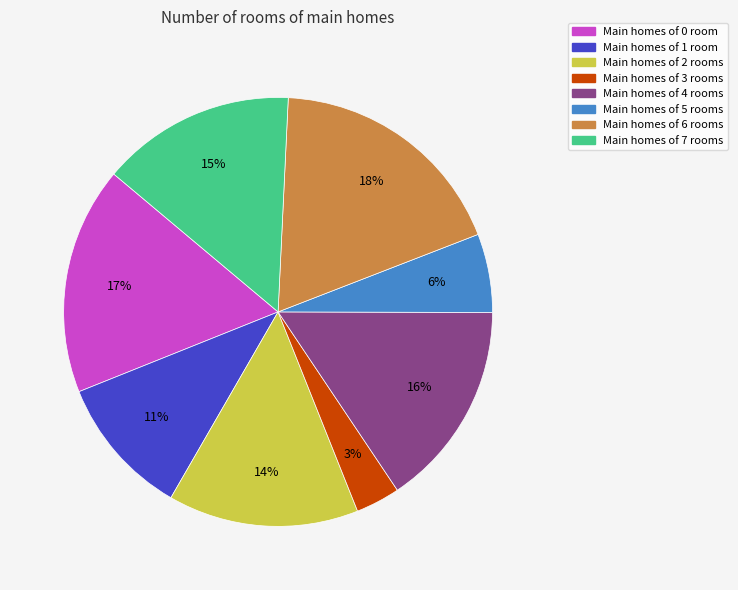

Is there any slice that represents more than half of the pie?

No